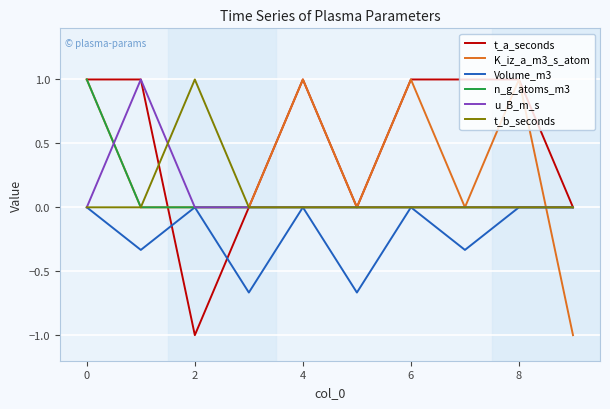

Which series has the largest total across all categories?

t_a_seconds